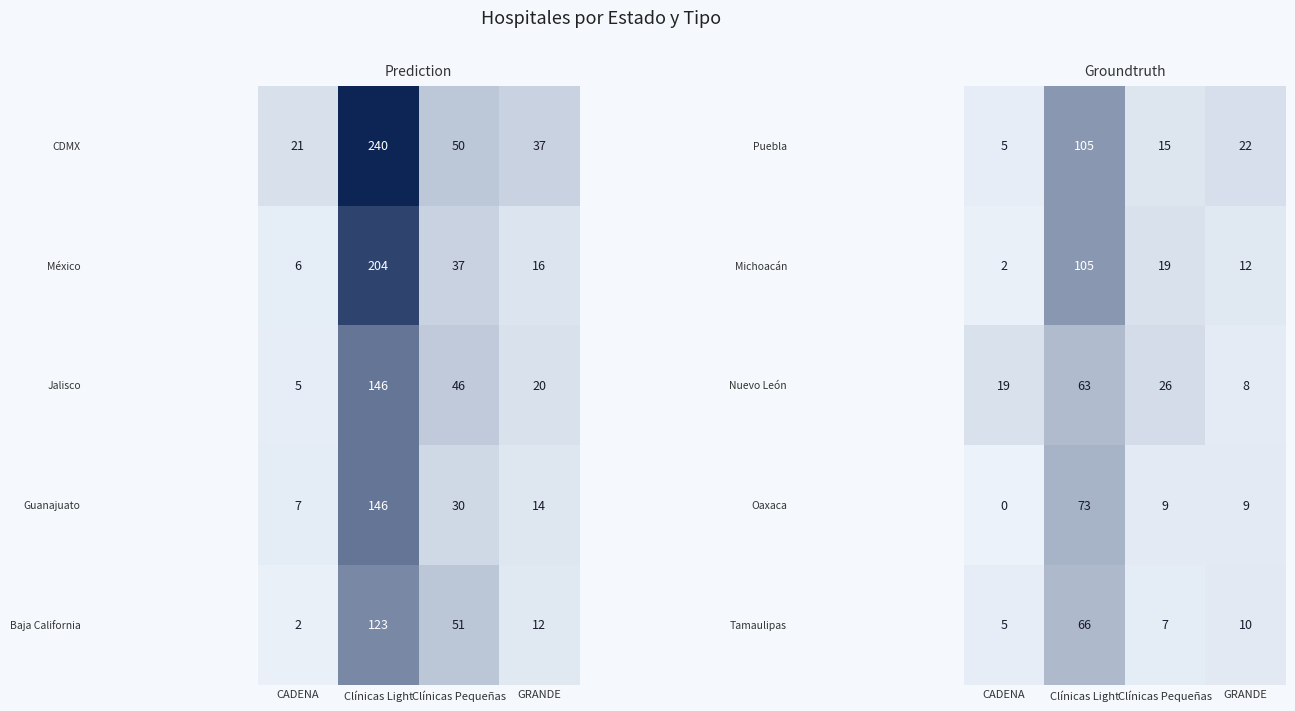

Which label corresponds to the largest value in the chart?

Clínicas Light